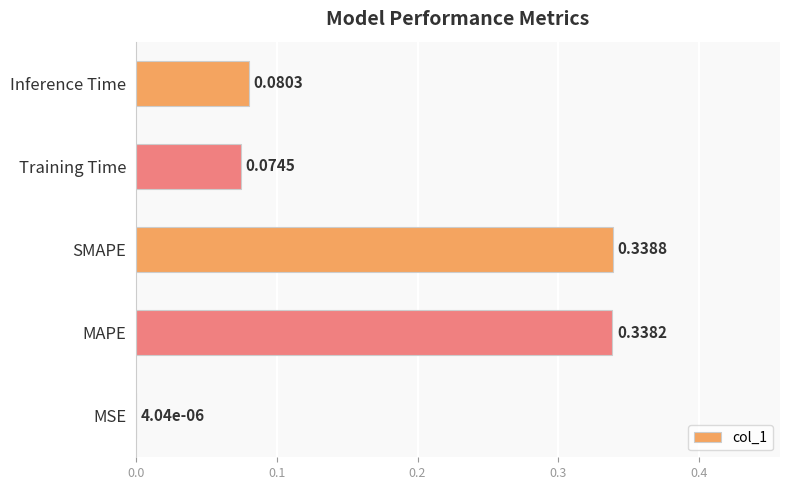

At which category does the chart reach its peak across all series?

SMAPE